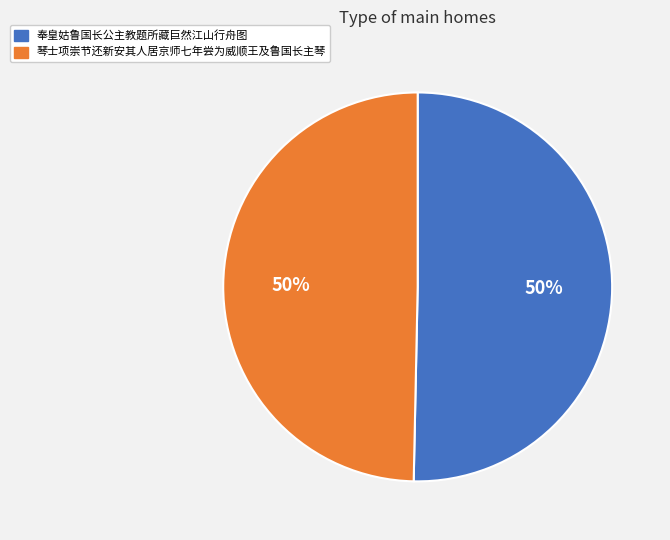

To the nearest percent, what is the combined percentage of 琴士项崇节还新安其人居京师七年尝为威顺王及鲁国长主琴 and 奉皇姑鲁国长公主教题所藏巨然江山行舟图?

100%